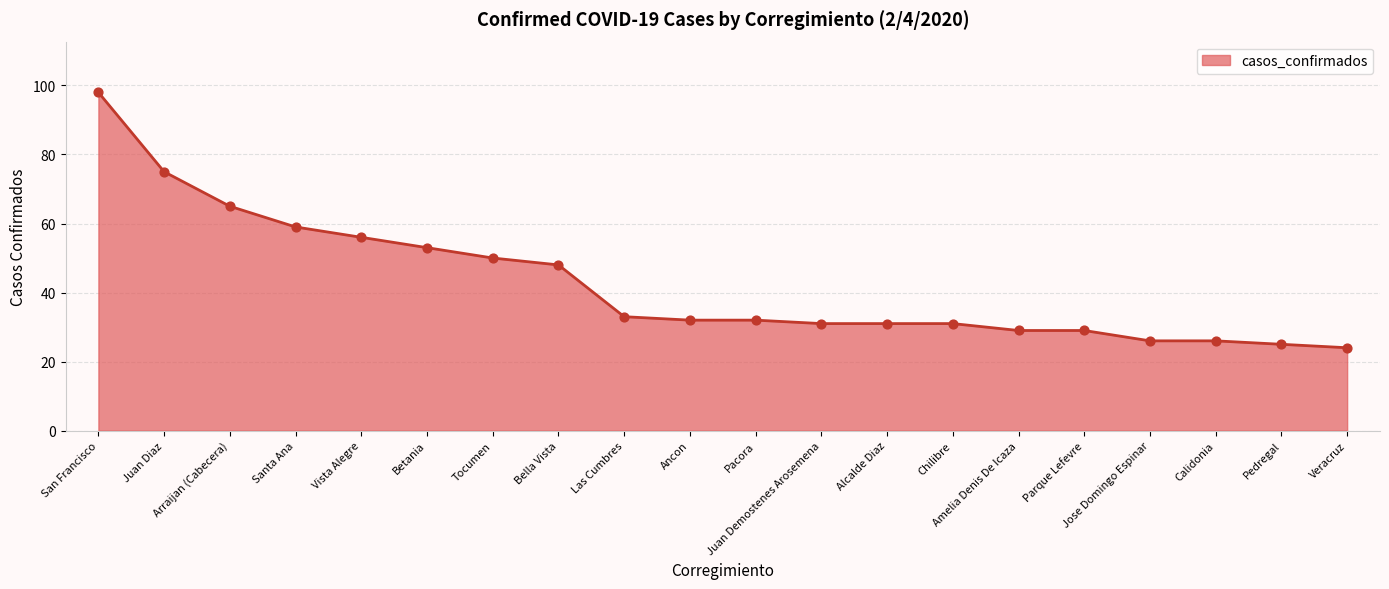

What is the change in value from Las Cumbres to Alcalde Diaz?

-2